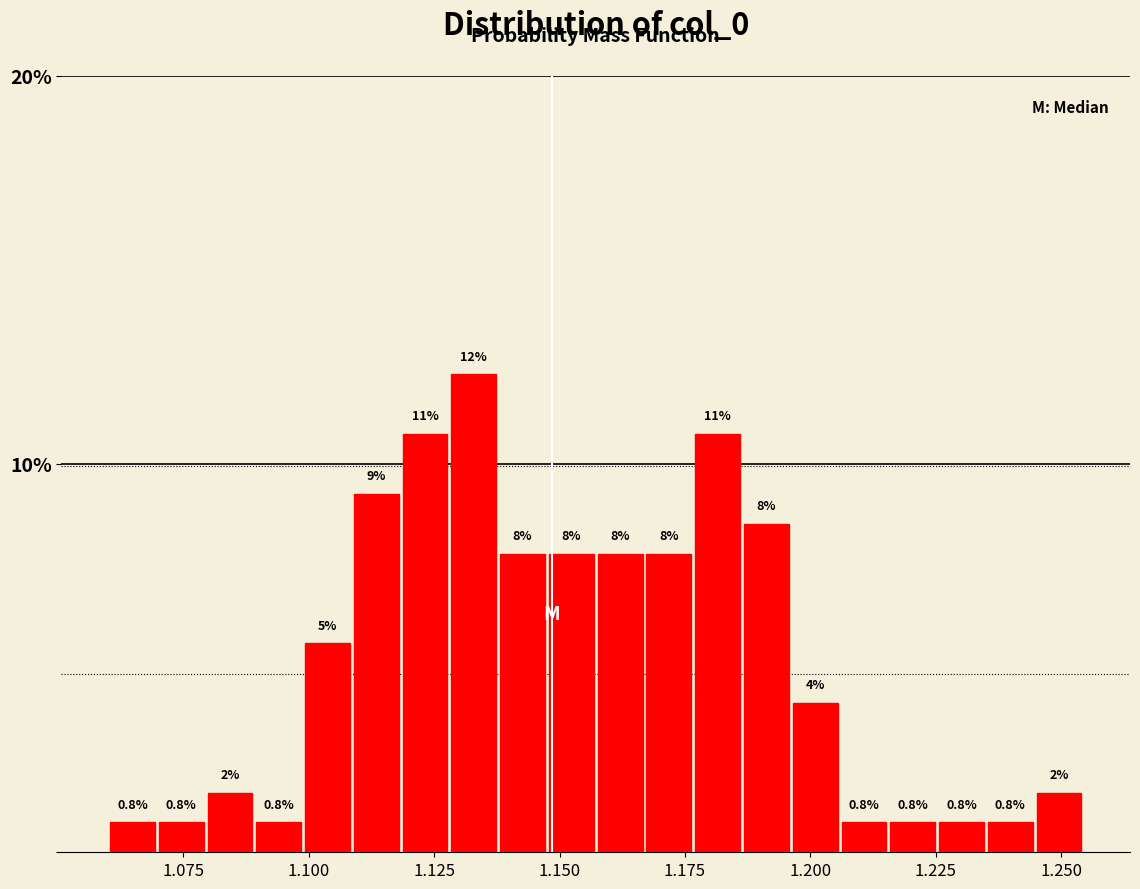

Read against the x-axis, roughly where is the centre of the tallest bar?

1.135